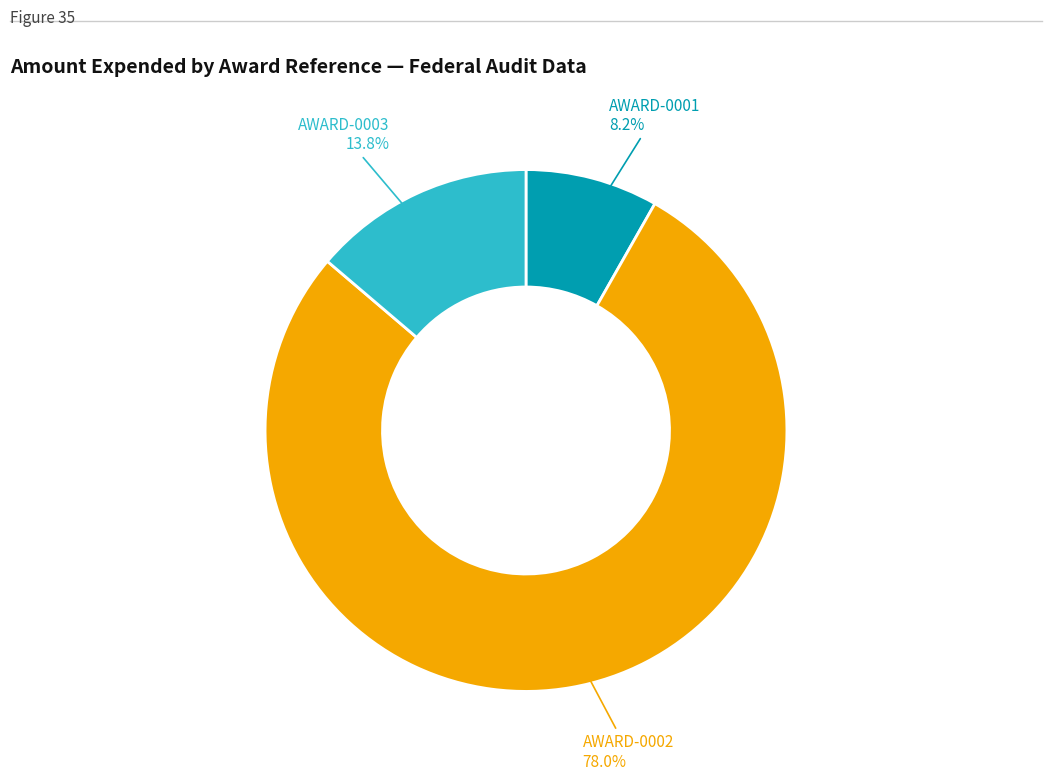

Is there any slice that represents more than half of the pie?

Yes